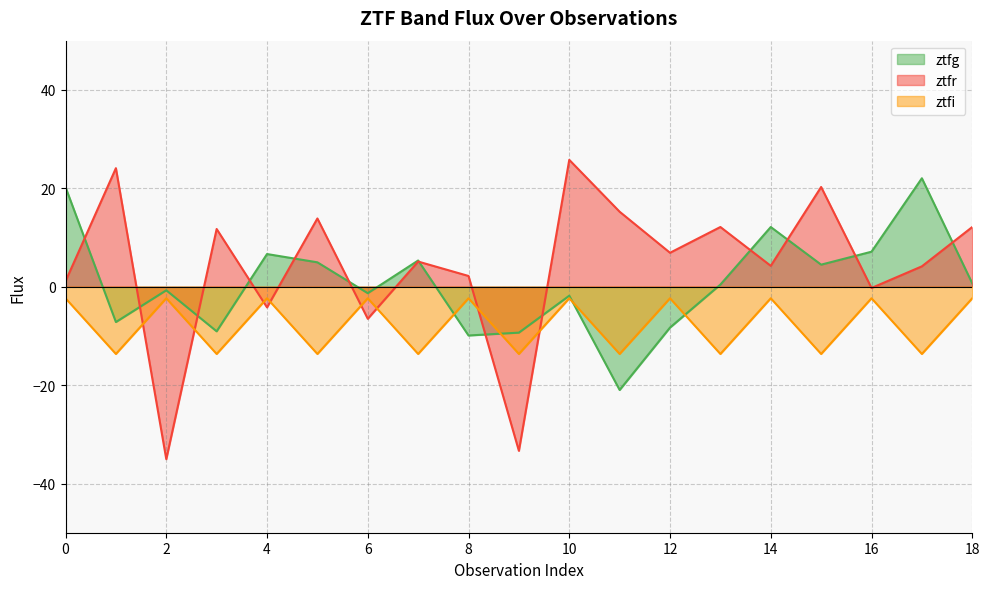

What is the difference between the maximum and second lowest values in the ztfr series?

59.1